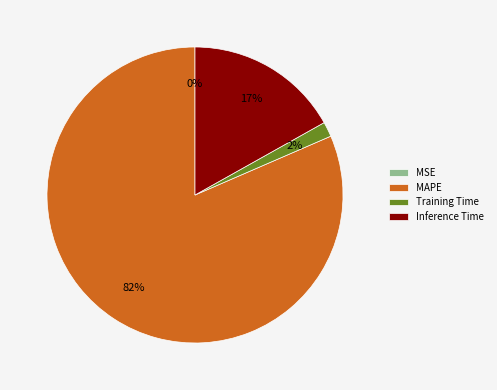

Is it true that Inference Time is 27% of the pie?

False